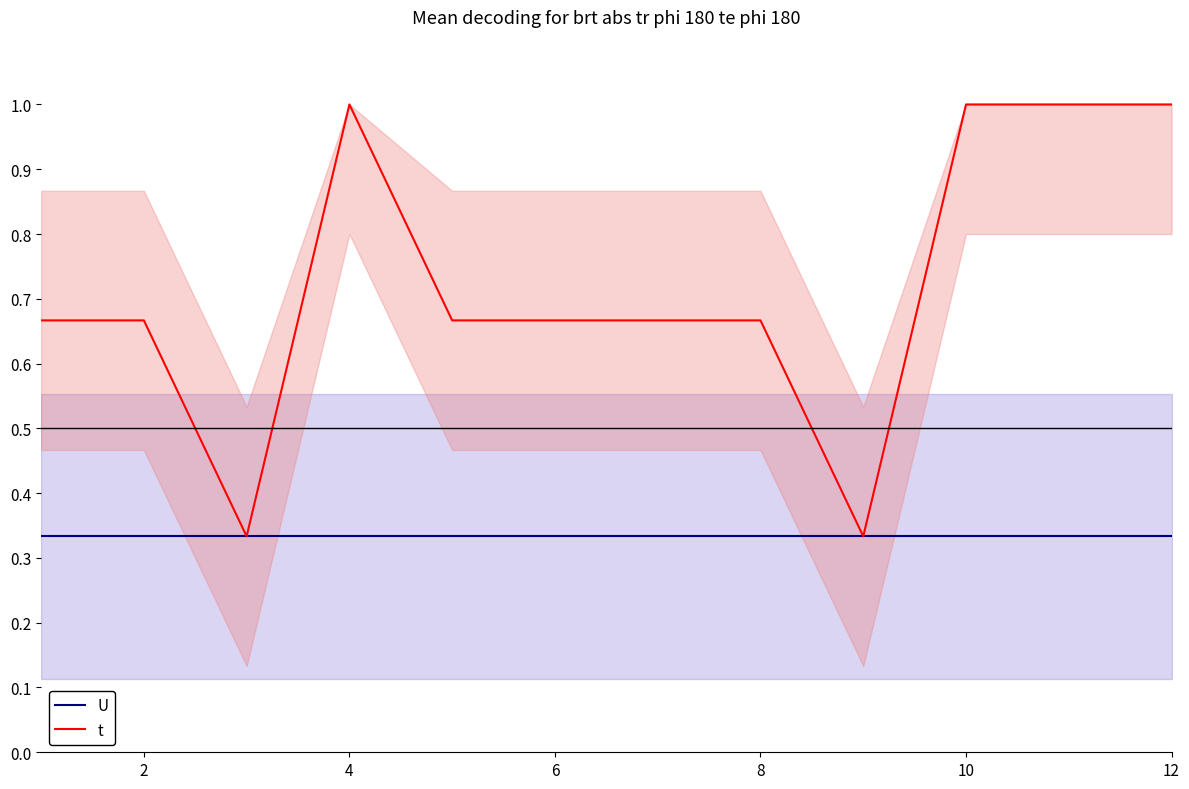

The U series shows 0.6 at 8. True or false?

False